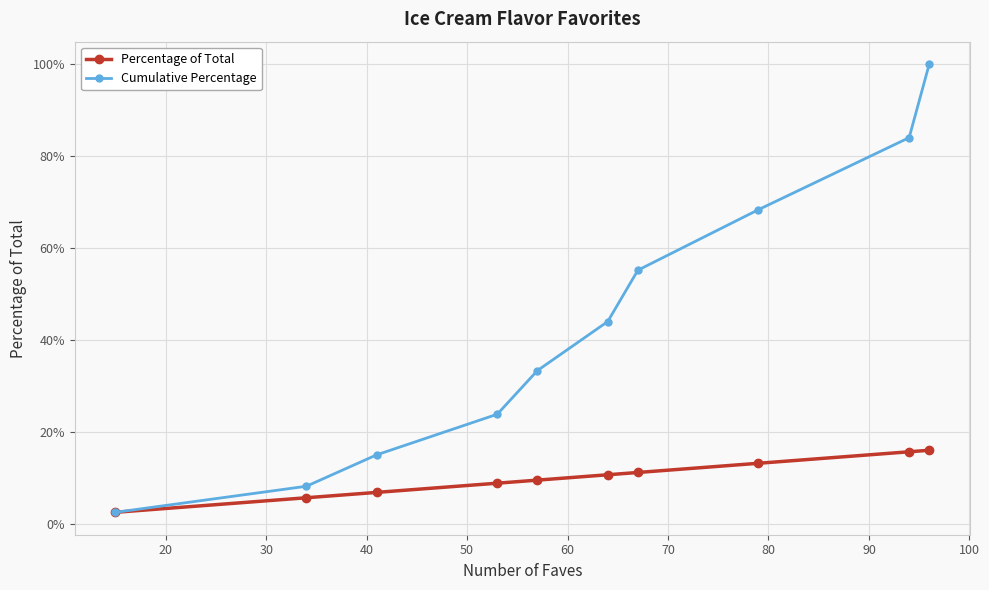

What are all the series names shown in the legend?

Percentage of Total, Cumulative Percentage